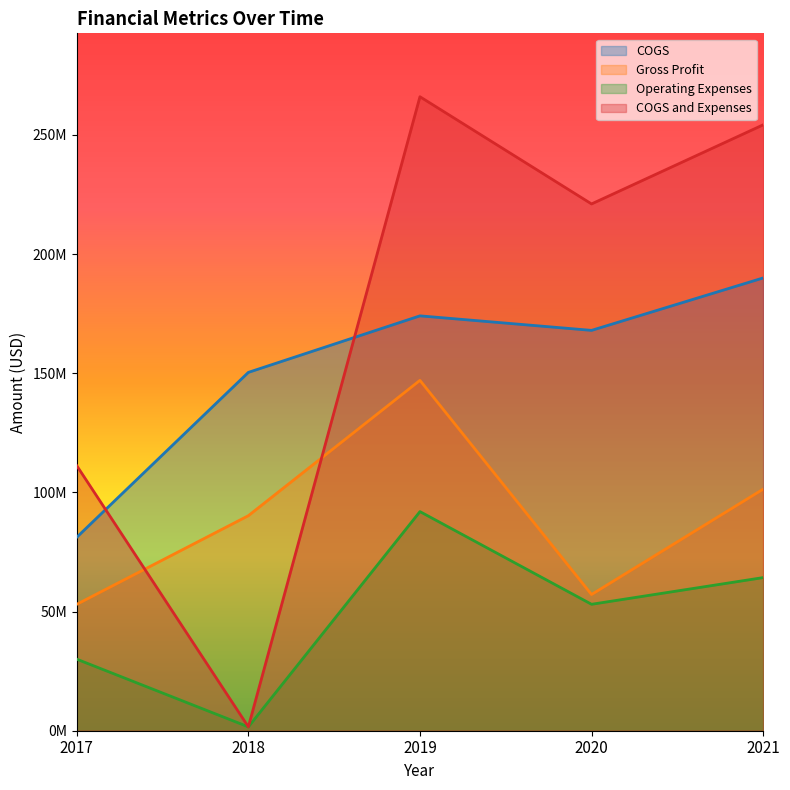

True or false: COGS and Operating Expenses intersect in this chart.

False